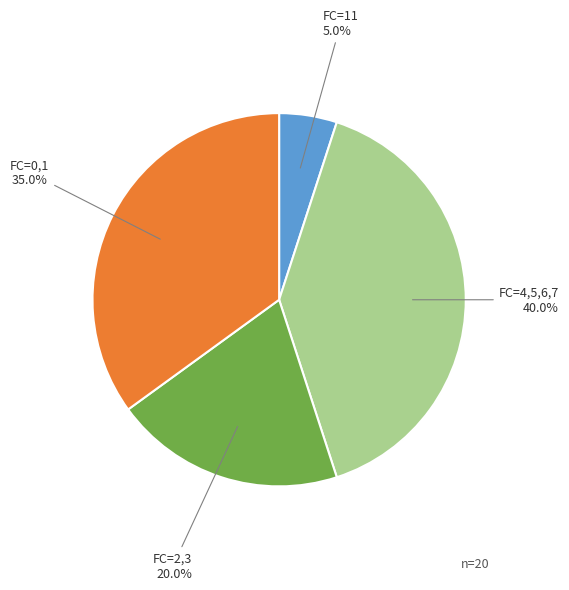

What is the smallest slice in the pie chart?

FC=11